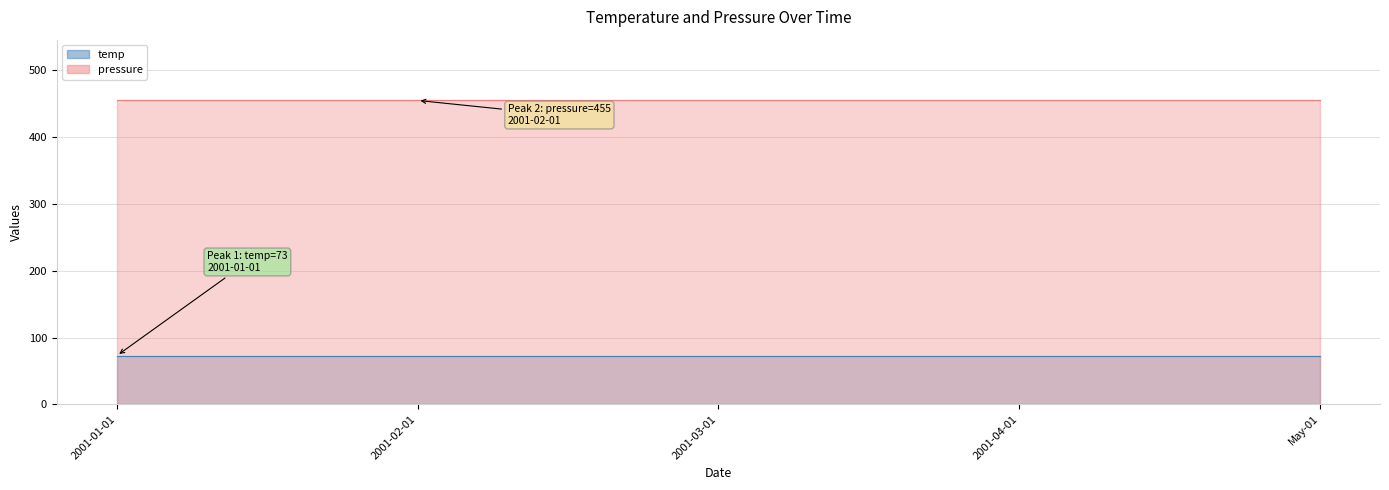

At which category is the sum across all series the highest?

2001-01-01